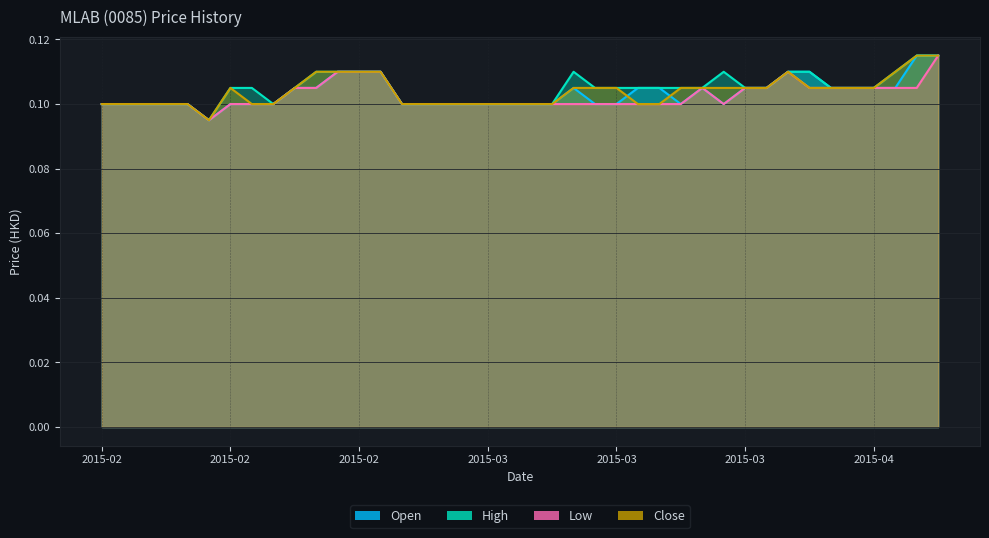

Rank the categories by close value from lowest to highest.

2015-02-16, 2015-02-09, 2015-02-10, 2015-02-11, 2015-02-12, 2015-02-13, 2015-02-18, 2015-02-23, 2015-03-03, 2015-03-04, 2015-03-05, 2015-03-06, 2015-03-09, 2015-03-10, 2015-03-11, 2015-03-12, 2015-03-18, 2015-03-19, 2015-02-17, 2015-02-24, 2015-03-13, 2015-03-16, 2015-03-17, 2015-03-20, 2015-03-23, 2015-03-24, 2015-03-25, 2015-03-26, 2015-03-30, 2015-03-31, 2015-04-01, 2015-04-02, 2015-02-25, 2015-02-26, 2015-02-27, 2015-03-02, 2015-03-27, 2015-04-03, 2015-04-06, 2015-04-07